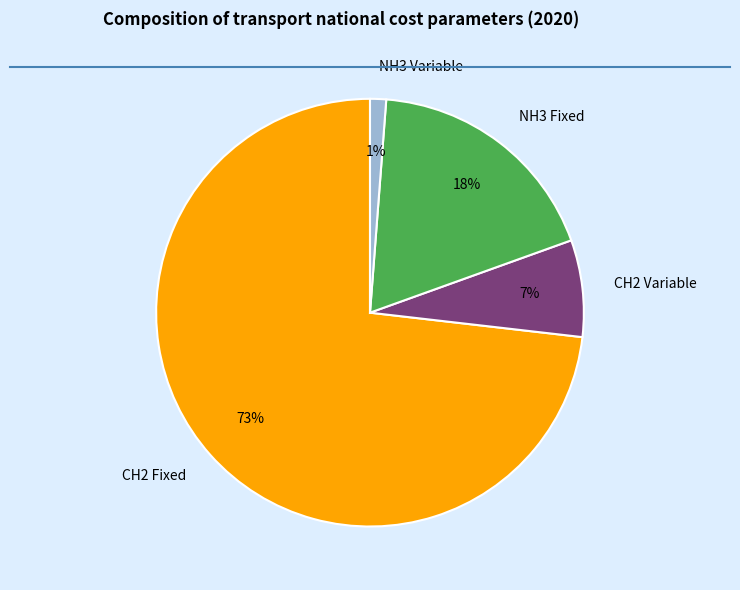

Rank the categories by value from lowest to highest.

NH3 Variable, CH2 Variable, NH3 Fixed, CH2 Fixed